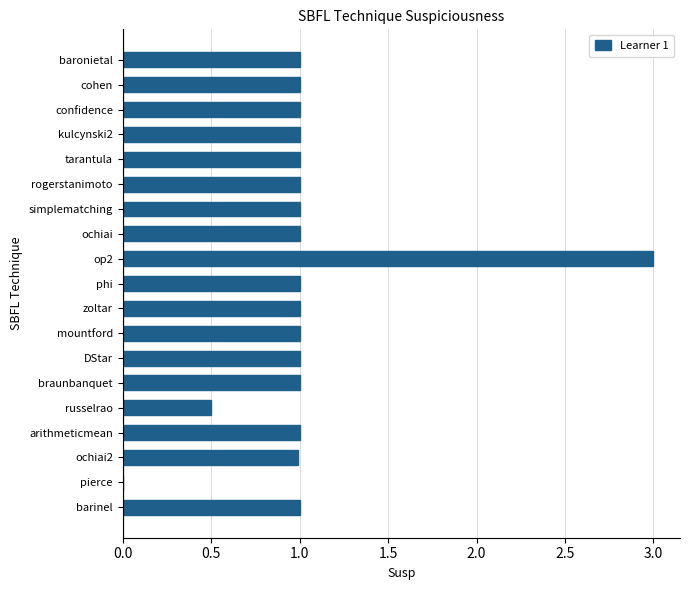

What is the approximate value at tarantula?

1.0